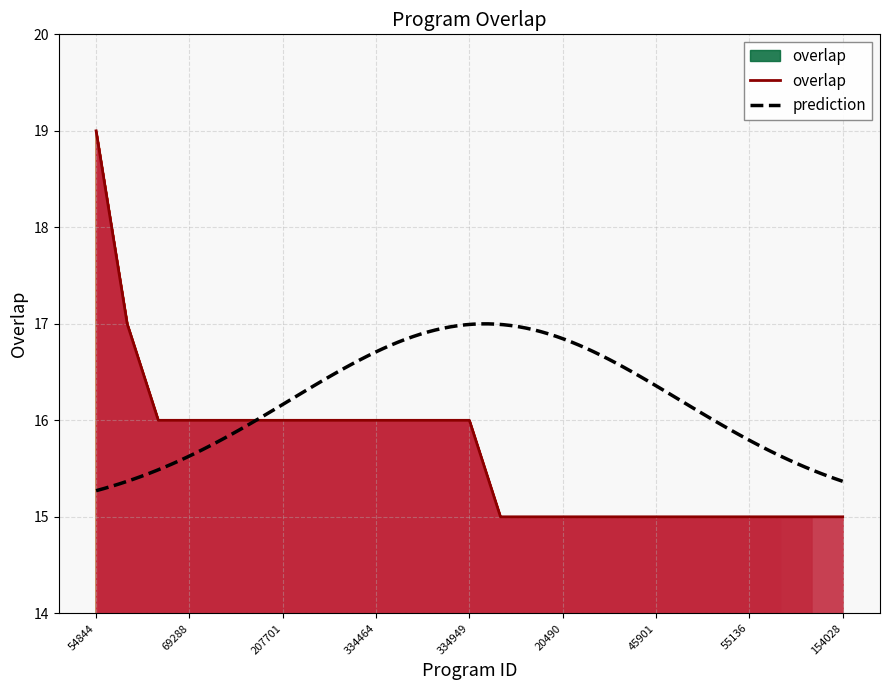

Is it true that the value at 33922 is 21?

False